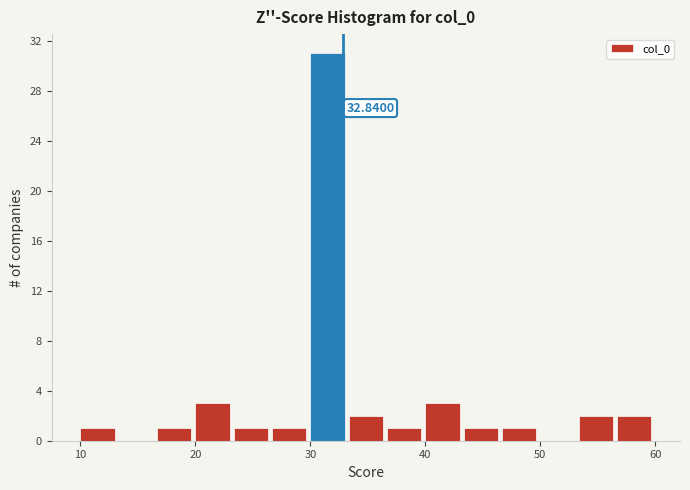

Read against the x-axis, roughly where is the centre of the tallest bar?

32